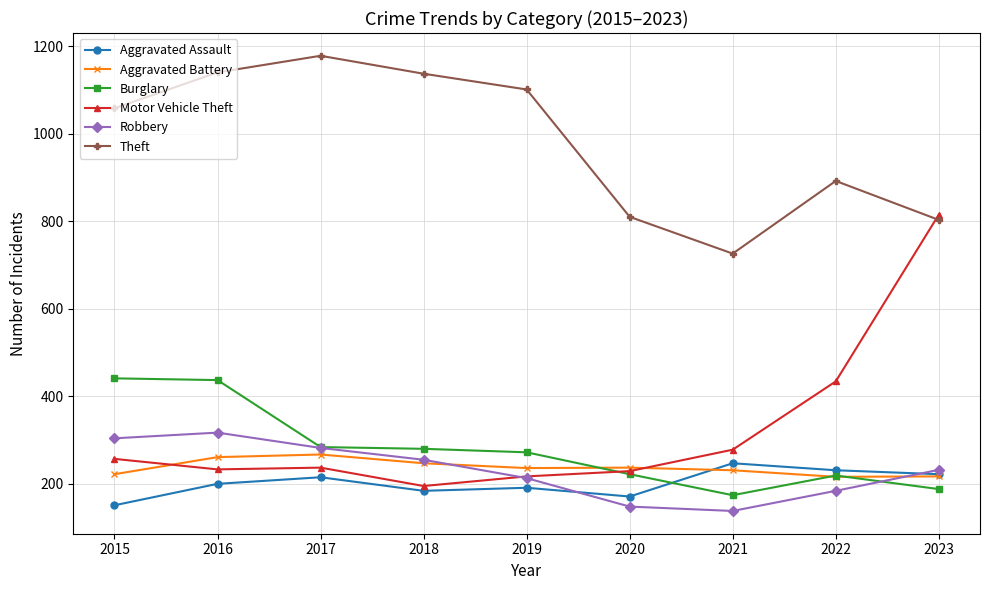

What is the value of the Theft point at the 5th from the left?

1101